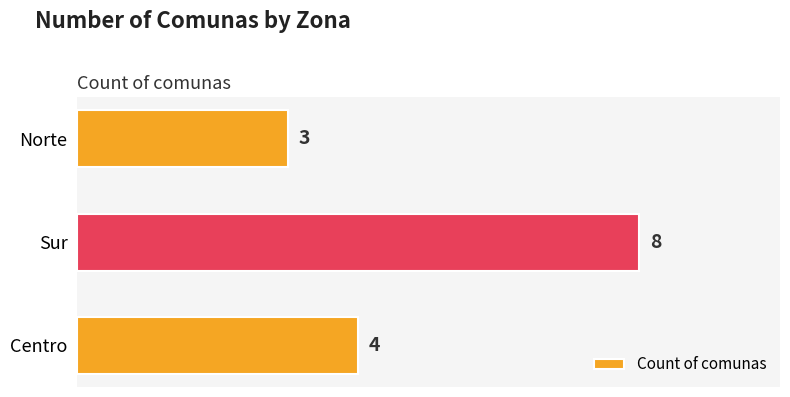

At which label is the value closest to 5?

Centro